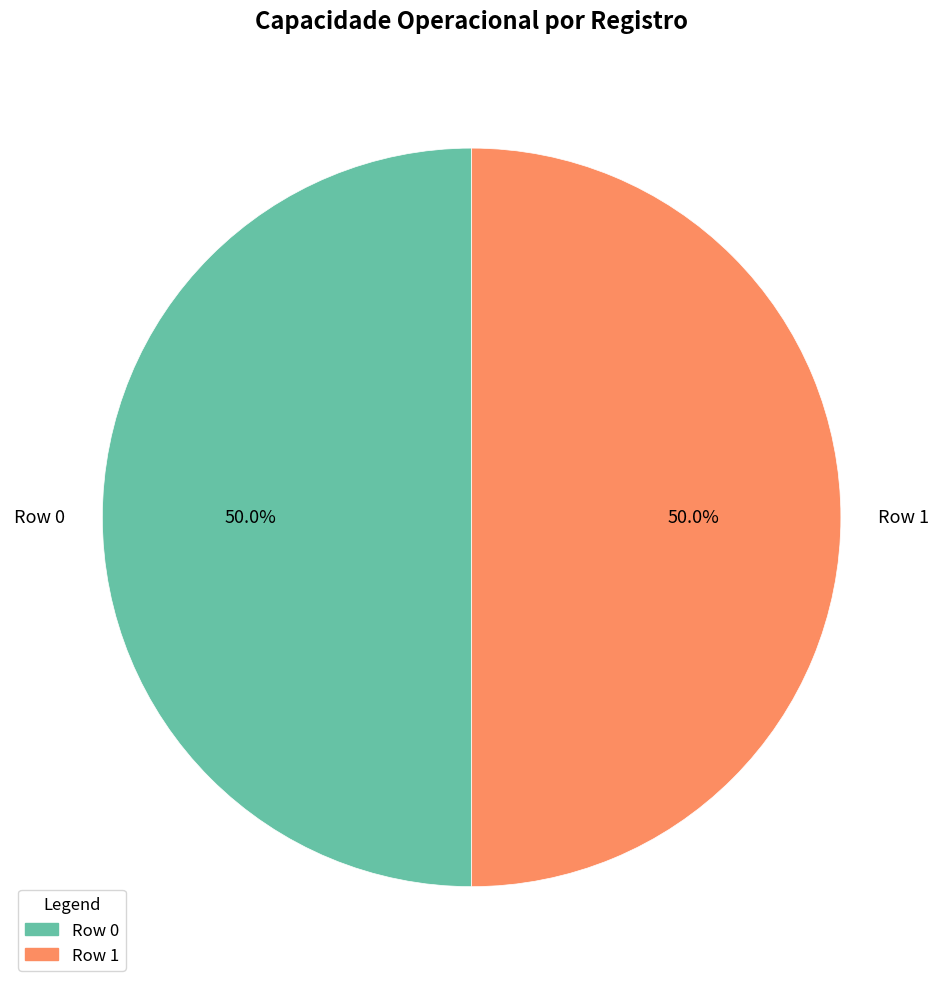

To the nearest percent, what percentage of the pie is Row 1?

50%